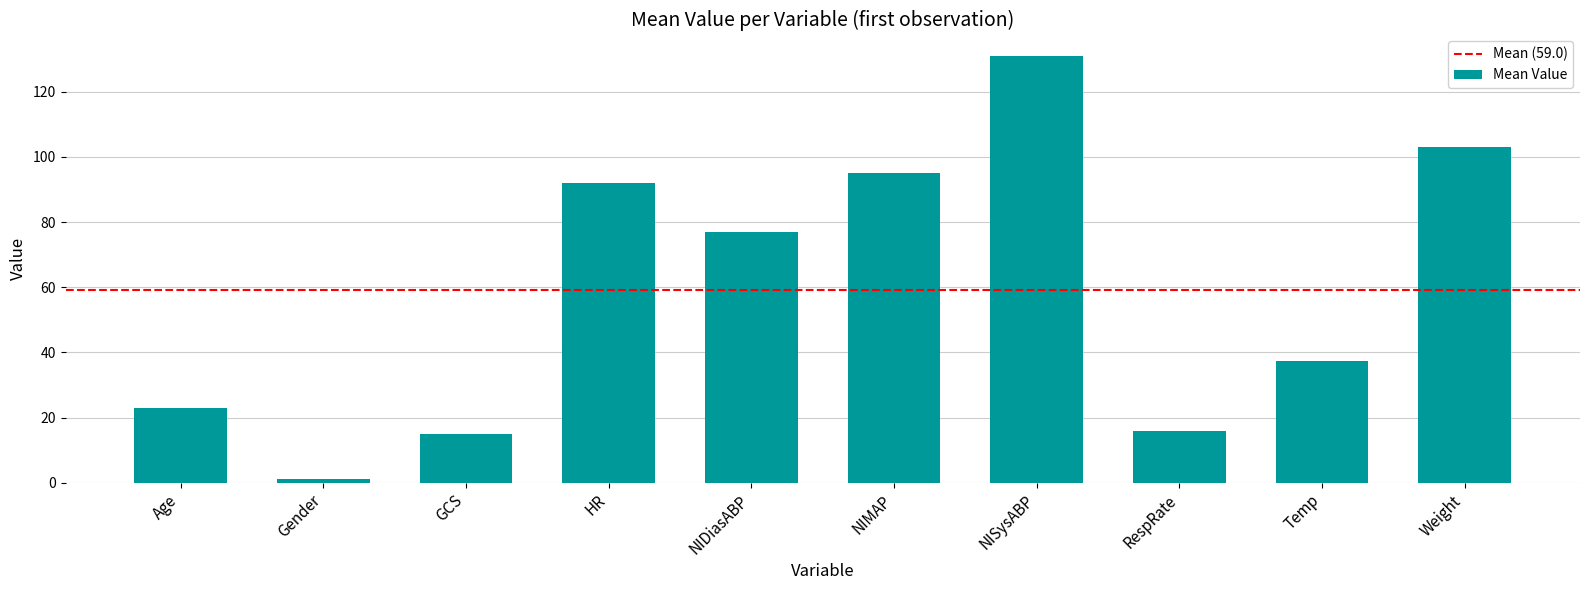

What position from the right is Gender?

9